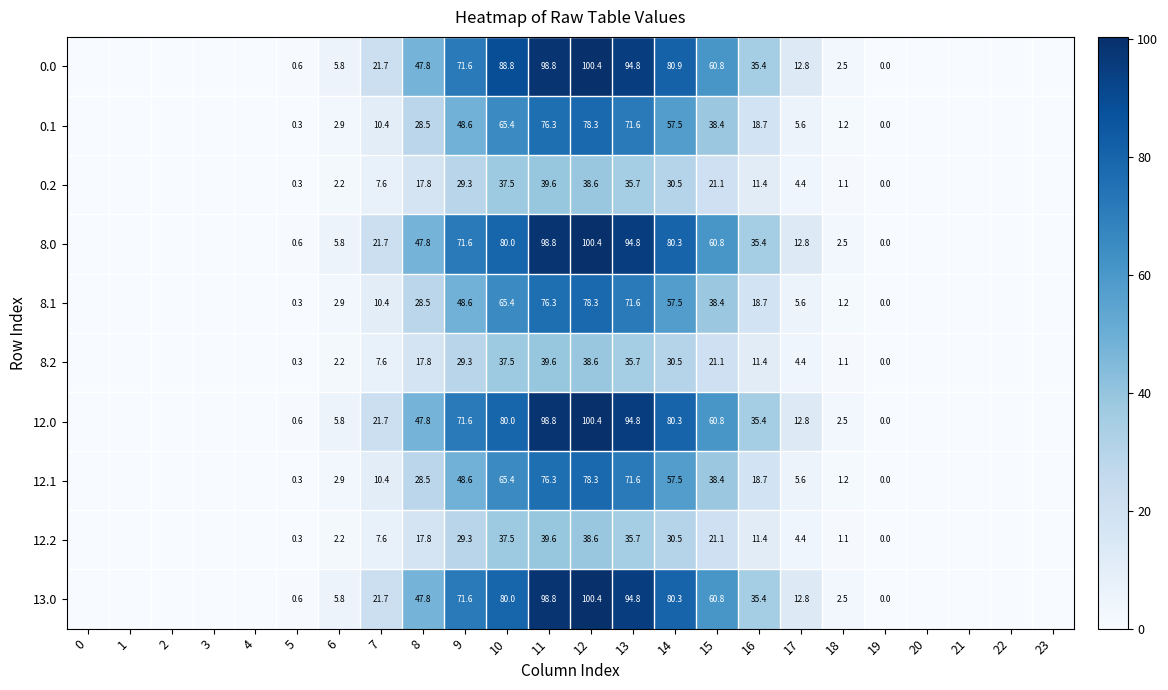

How many series are shown in this chart?

10